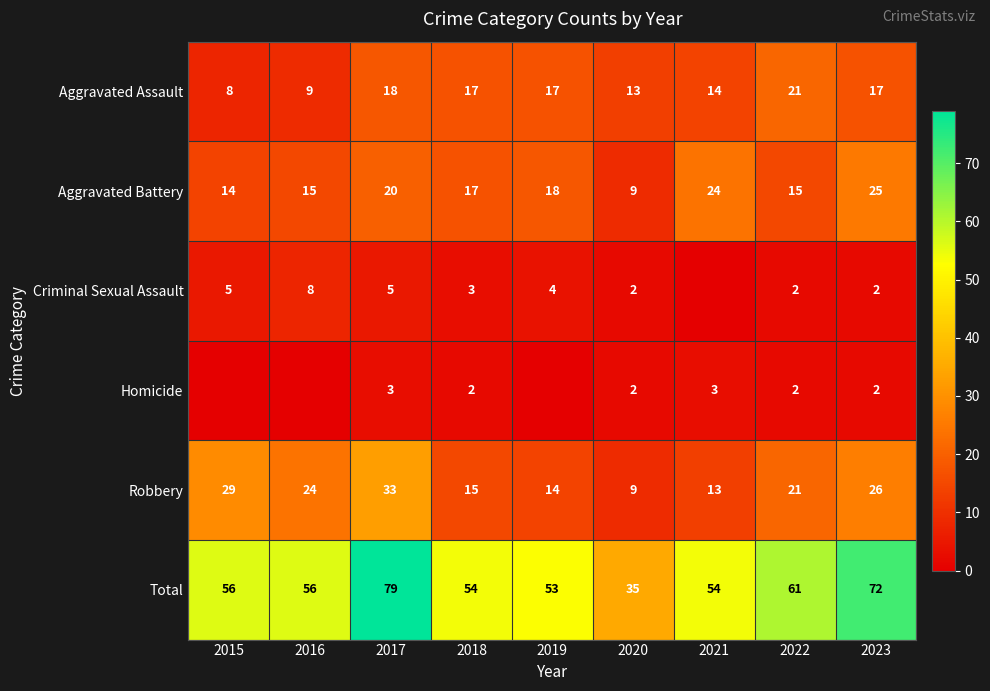

Between 2019 and 2015, which is larger?

2019